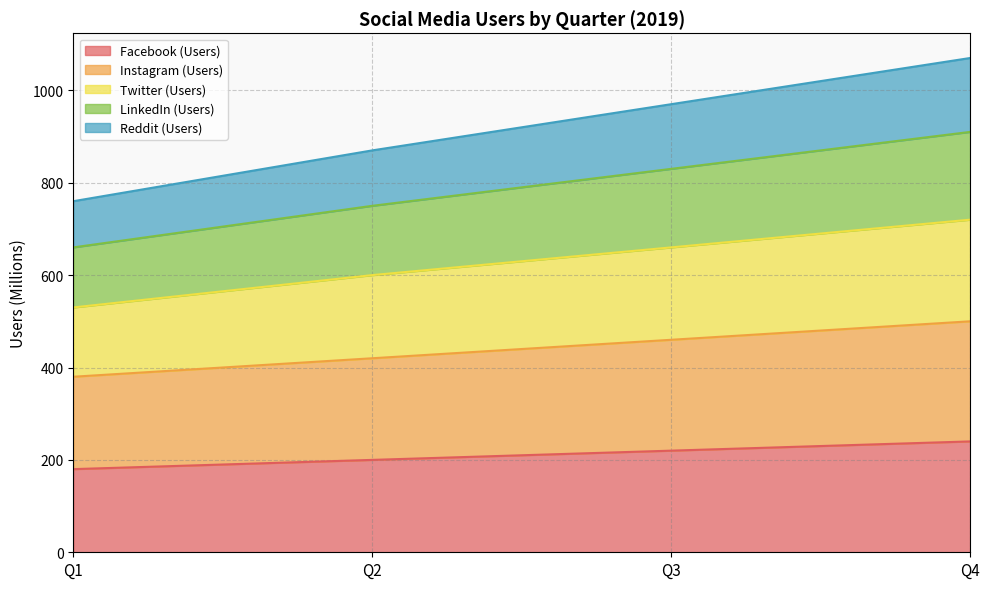

How many values in the Facebook (Users) series exceed 220?

1